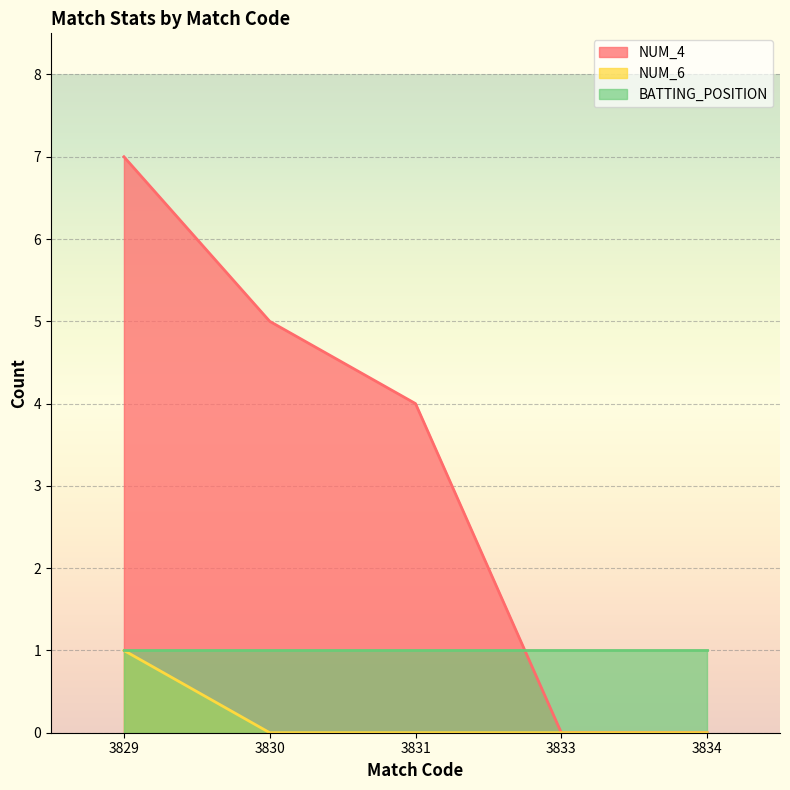

True or false: NUM_6 and NUM_4 cross at least once.

False